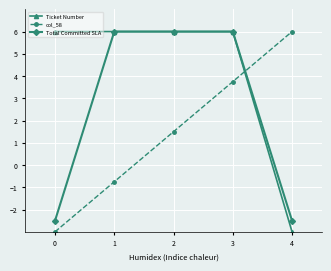

Rank the series at 4 from lowest to highest value.

Ticket Number, Total Committed SLA, col_58